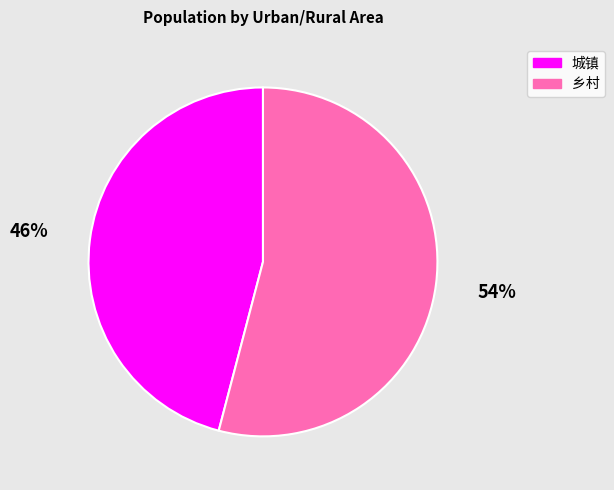

To the nearest percent, what is the average slice percentage?

50%